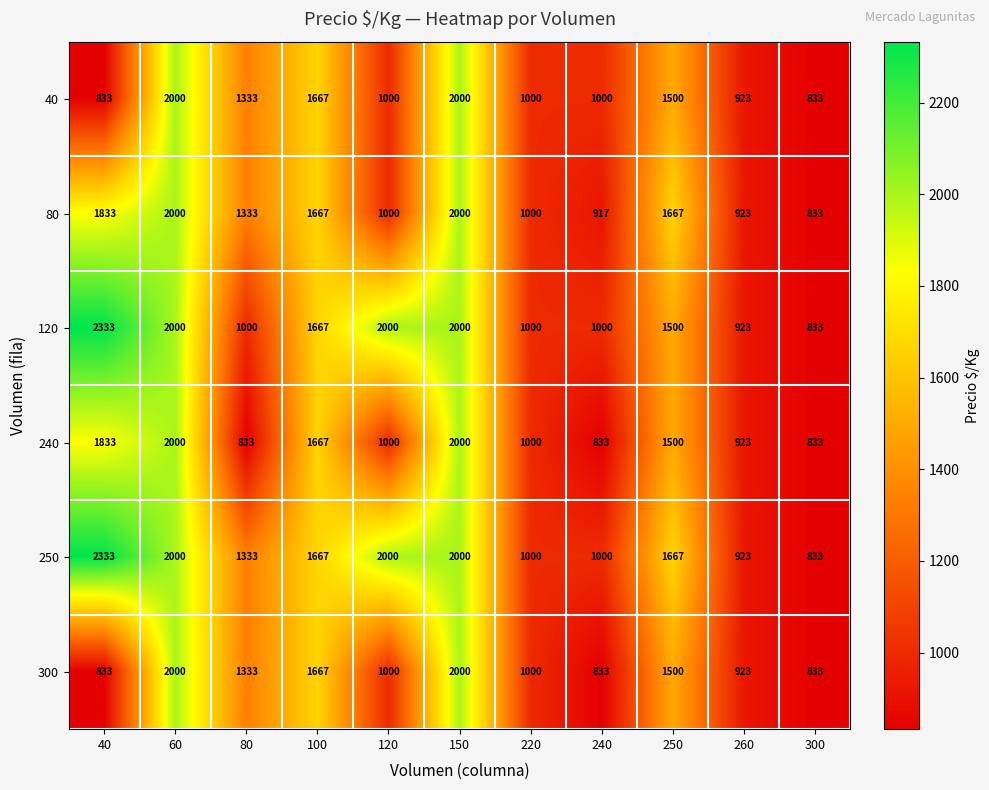

At which category does the chart reach its peak across all series?

40